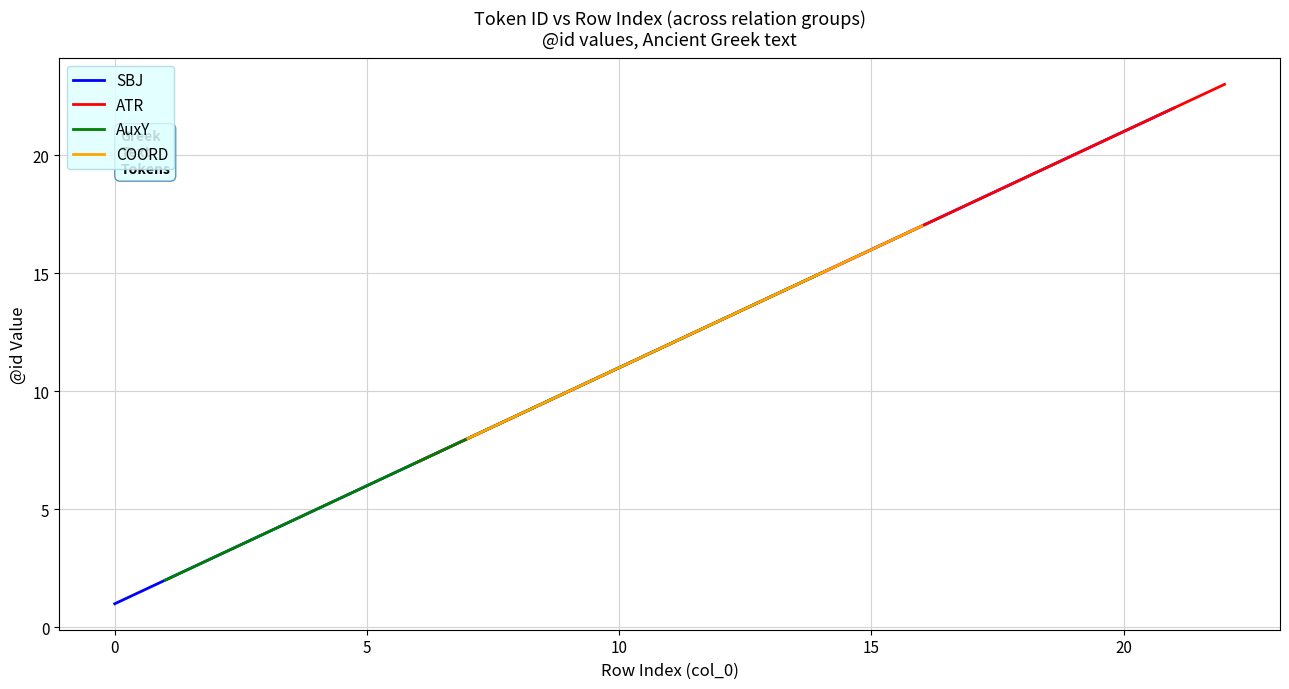

True or false: ATR has more than 0 interior local peaks.

False